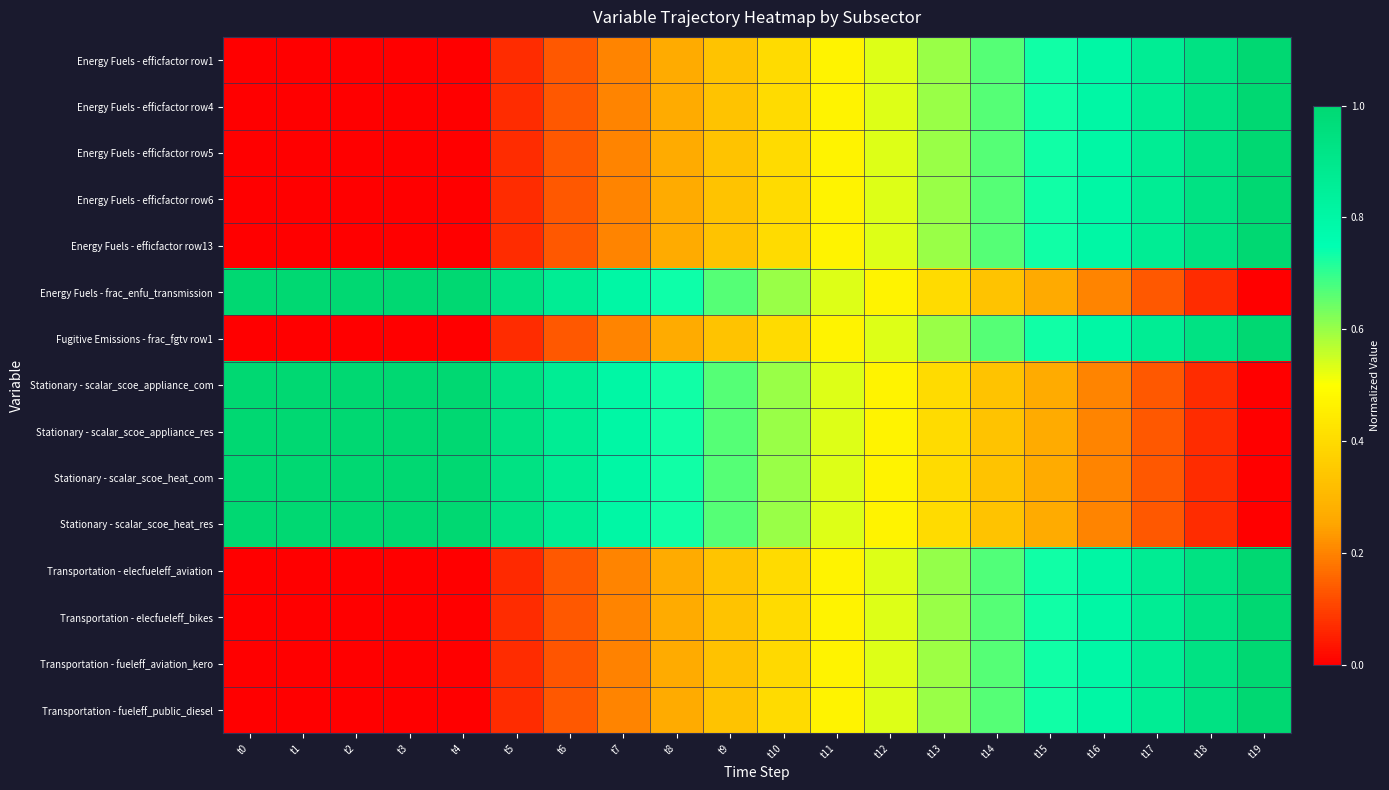

Reading left to right, transcribe all the data shown in this chart.

Energy Fuels - efficfactor row1: t0=0.0	t1=0.0	t2=0.0	t3=0.0	t4=0.0	t5=0.1	t6=0.1	t7=0.2	t8=0.3	t9=0.3	t10=0.4	t11=0.5	t12=0.5	t13=0.6	t14=0.7	t15=0.7	t16=0.8	t17=0.9	t18=0.9	t19=1.0
Energy Fuels - efficfactor row4: t0=0.0	t1=0.0	t2=0.0	t3=0.0	t4=0.0	t5=0.1	t6=0.1	t7=0.2	t8=0.3	t9=0.3	t10=0.4	t11=0.5	t12=0.5	t13=0.6	t14=0.7	t15=0.7	t16=0.8	t17=0.9	t18=0.9	t19=1.0
Energy Fuels - efficfactor row5: t0=0.0	t1=0.0	t2=0.0	t3=0.0	t4=0.0	t5=0.1	t6=0.1	t7=0.2	t8=0.3	t9=0.3	t10=0.4	t11=0.5	t12=0.5	t13=0.6	t14=0.7	t15=0.7	t16=0.8	t17=0.9	t18=0.9	t19=1.0
Energy Fuels - efficfactor row6: t0=0.0	t1=0.0	t2=0.0	t3=0.0	t4=0.0	t5=0.1	t6=0.1	t7=0.2	t8=0.3	t9=0.3	t10=0.4	t11=0.5	t12=0.5	t13=0.6	t14=0.7	t15=0.7	t16=0.8	t17=0.9	t18=0.9	t19=1.0
Energy Fuels - efficfactor row13: t0=0.0	t1=0.0	t2=0.0	t3=0.0	t4=0.0	t5=0.1	t6=0.1	t7=0.2	t8=0.3	t9=0.3	t10=0.4	t11=0.5	t12=0.5	t13=0.6	t14=0.7	t15=0.7	t16=0.8	t17=0.9	t18=0.9	t19=1.0
Energy Fuels - frac_enfu_transmission: t0=1.0	t1=1.0	t2=1.0	t3=1.0	t4=1.0	t5=0.9	t6=0.9	t7=0.8	t8=0.7	t9=0.7	t10=0.6	t11=0.5	t12=0.5	t13=0.4	t14=0.3	t15=0.3	t16=0.2	t17=0.1	t18=0.1	t19=0.0
Fugitive Emissions - frac_fgtv row1: t0=0.0	t1=0.0	t2=0.0	t3=0.0	t4=0.0	t5=0.1	t6=0.1	t7=0.2	t8=0.3	t9=0.3	t10=0.4	t11=0.5	t12=0.5	t13=0.6	t14=0.7	t15=0.7	t16=0.8	t17=0.9	t18=0.9	t19=1.0
Stationary - scalar_scoe_appliance_com: t0=1.0	t1=1.0	t2=1.0	t3=1.0	t4=1.0	t5=0.9	t6=0.9	t7=0.8	t8=0.7	t9=0.7	t10=0.6	t11=0.5	t12=0.5	t13=0.4	t14=0.3	t15=0.3	t16=0.2	t17=0.1	t18=0.1	t19=0.0
Stationary - scalar_scoe_appliance_res: t0=1.0	t1=1.0	t2=1.0	t3=1.0	t4=1.0	t5=0.9	t6=0.9	t7=0.8	t8=0.7	t9=0.7	t10=0.6	t11=0.5	t12=0.5	t13=0.4	t14=0.3	t15=0.3	t16=0.2	t17=0.1	t18=0.1	t19=0.0
Stationary - scalar_scoe_heat_com: t0=1.0	t1=1.0	t2=1.0	t3=1.0	t4=1.0	t5=0.9	t6=0.9	t7=0.8	t8=0.7	t9=0.7	t10=0.6	t11=0.5	t12=0.5	t13=0.4	t14=0.3	t15=0.3	t16=0.2	t17=0.1	t18=0.1	t19=0.0
Stationary - scalar_scoe_heat_res: t0=1.0	t1=1.0	t2=1.0	t3=1.0	t4=1.0	t5=0.9	t6=0.9	t7=0.8	t8=0.7	t9=0.7	t10=0.6	t11=0.5	t12=0.5	t13=0.4	t14=0.3	t15=0.3	t16=0.2	t17=0.1	t18=0.1	t19=0.0
Transportation - elecfueleff_aviation: t0=0.0	t1=0.0	t2=0.0	t3=0.0	t4=0.0	t5=0.1	t6=0.1	t7=0.2	t8=0.3	t9=0.3	t10=0.4	t11=0.5	t12=0.5	t13=0.6	t14=0.7	t15=0.7	t16=0.8	t17=0.9	t18=0.9	t19=1.0
Transportation - elecfueleff_bikes: t0=0.0	t1=0.0	t2=0.0	t3=0.0	t4=0.0	t5=0.1	t6=0.1	t7=0.2	t8=0.3	t9=0.3	t10=0.4	t11=0.5	t12=0.5	t13=0.6	t14=0.7	t15=0.7	t16=0.8	t17=0.9	t18=0.9	t19=1.0
Transportation - fueleff_aviation_kero: t0=0.0	t1=0.0	t2=0.0	t3=0.0	t4=0.0	t5=0.1	t6=0.1	t7=0.2	t8=0.3	t9=0.3	t10=0.4	t11=0.5	t12=0.5	t13=0.6	t14=0.7	t15=0.7	t16=0.8	t17=0.9	t18=0.9	t19=1.0
Transportation - fueleff_public_diesel: t0=0.0	t1=0.0	t2=0.0	t3=0.0	t4=0.0	t5=0.1	t6=0.1	t7=0.2	t8=0.3	t9=0.3	t10=0.4	t11=0.5	t12=0.5	t13=0.6	t14=0.7	t15=0.7	t16=0.8	t17=0.9	t18=0.9	t19=1.0